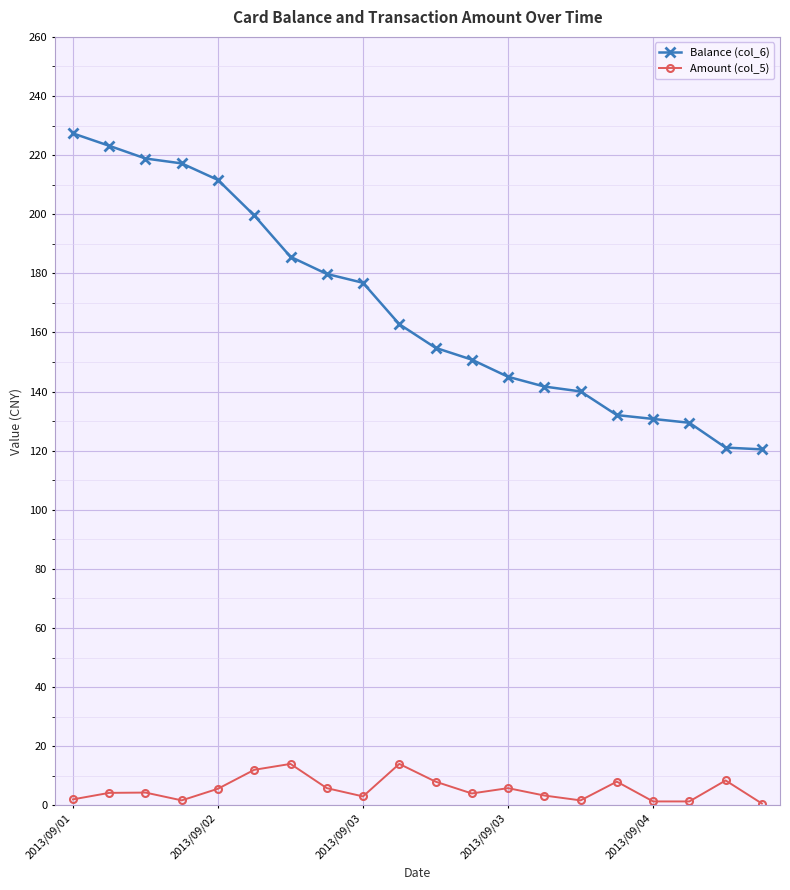

Is this an area chart (filled region under the line)?

No